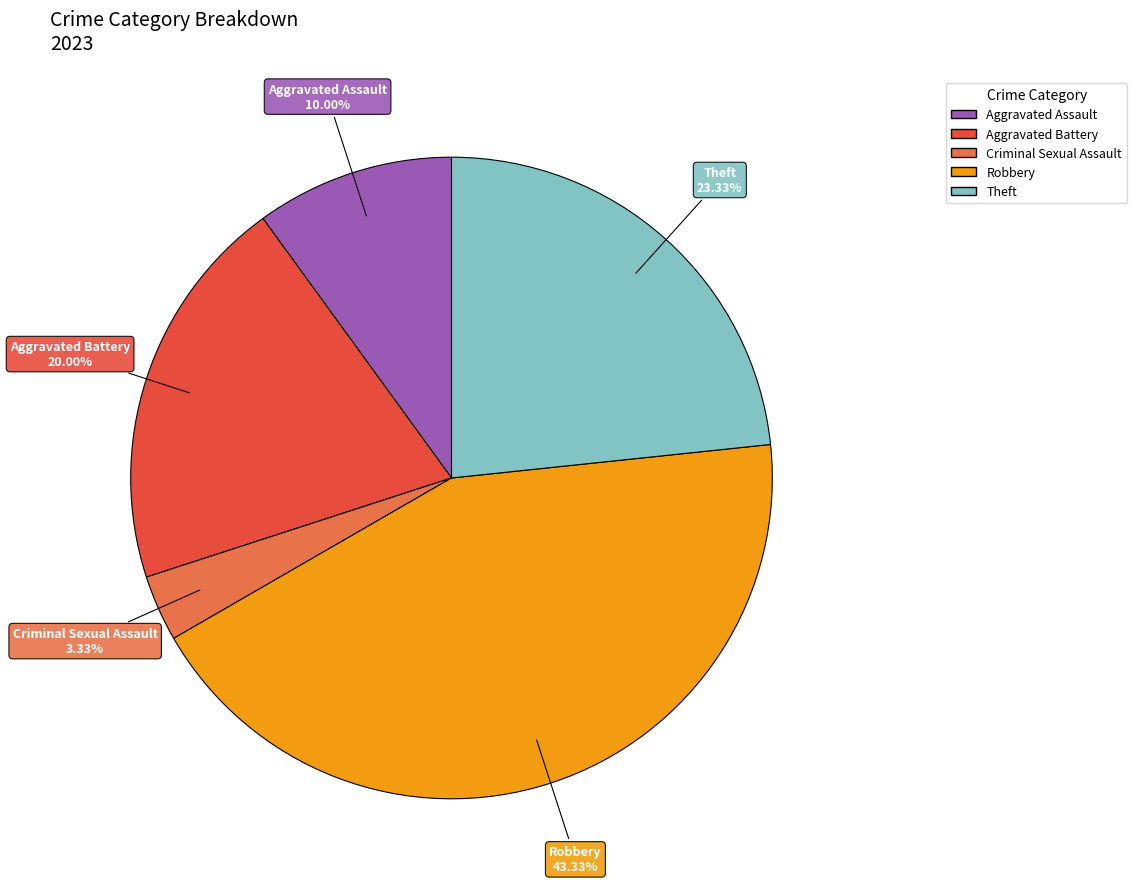

Which category has the biggest portion of the pie?

Robbery